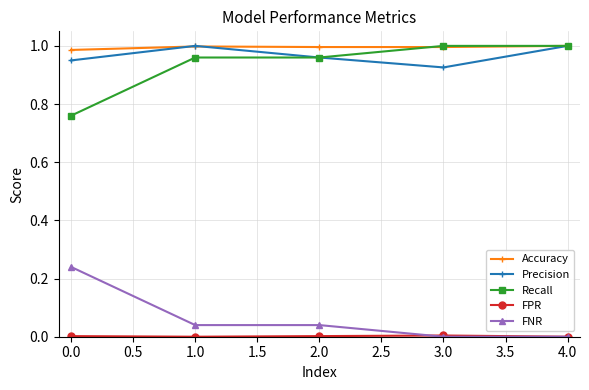

Is the value of Precision at 2.0 greater than the value of Recall at 0.0?

Yes